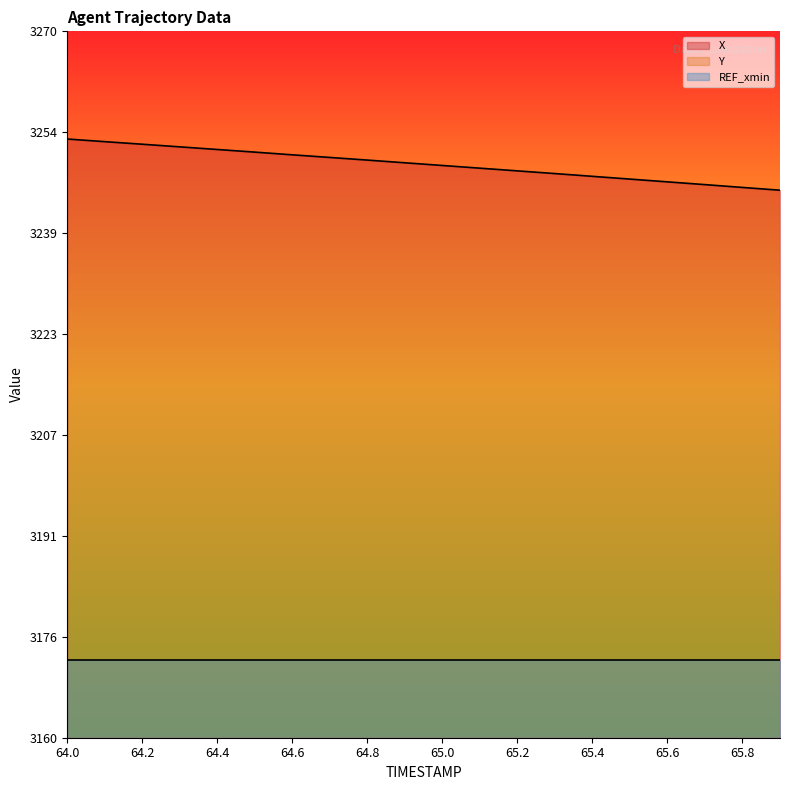

At which category does the chart reach its minimum across all series?

64.0